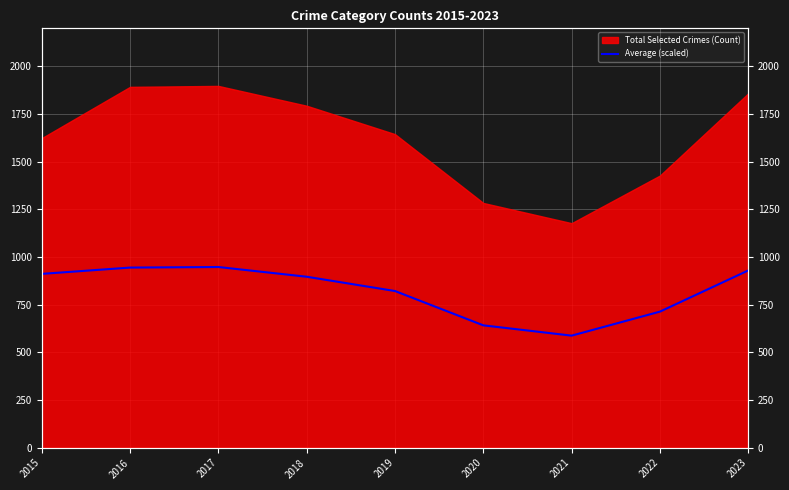

The value at 2019 is 822. True or false?

True